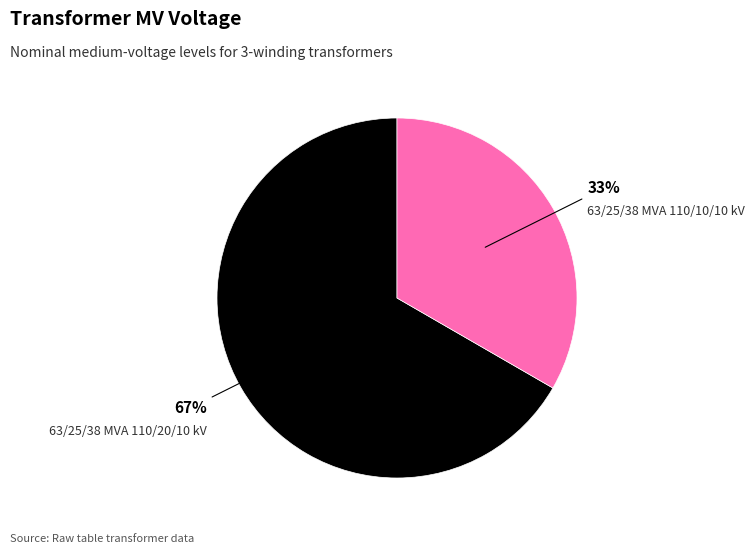

To the nearest percent, what percentage of the pie is 63/25/38 MVA 110/10/10 kV?

33%